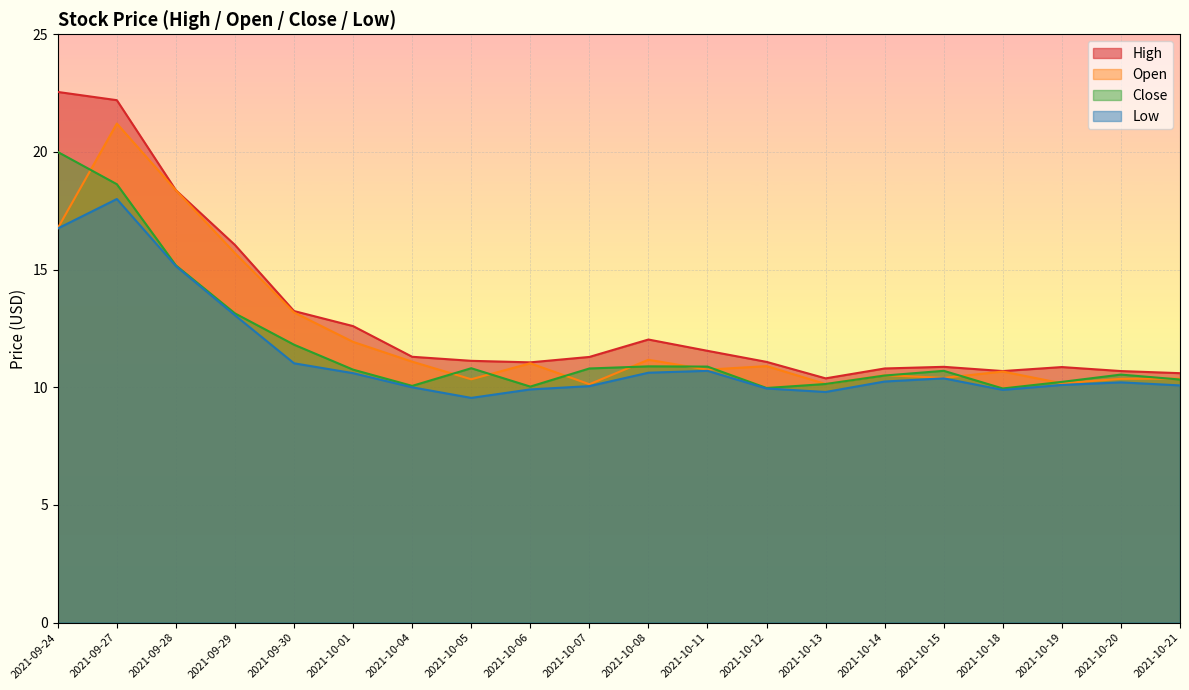

What is the difference between the second highest and second lowest values in the High series?

11.6